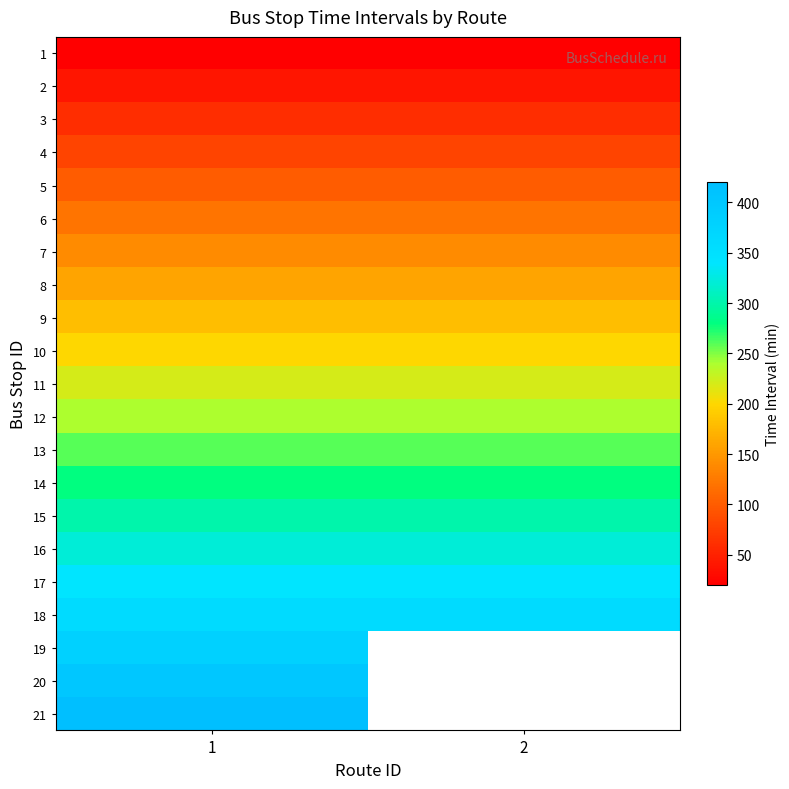

At how many categories does at least one series exceed 64?

2